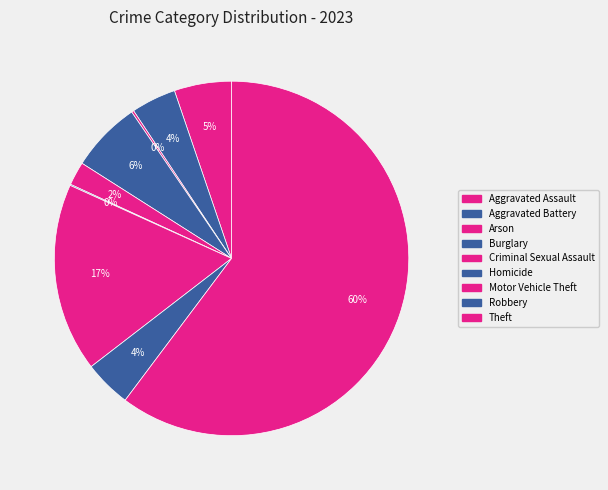

Combined, what portion of the pie is Arson and Aggravated Battery?

4.3%